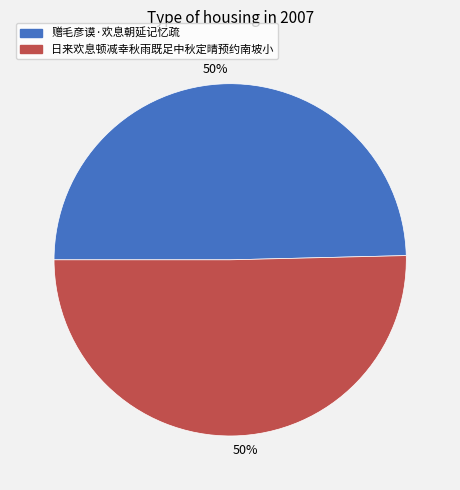

To the nearest percent, what is the average slice percentage?

50%